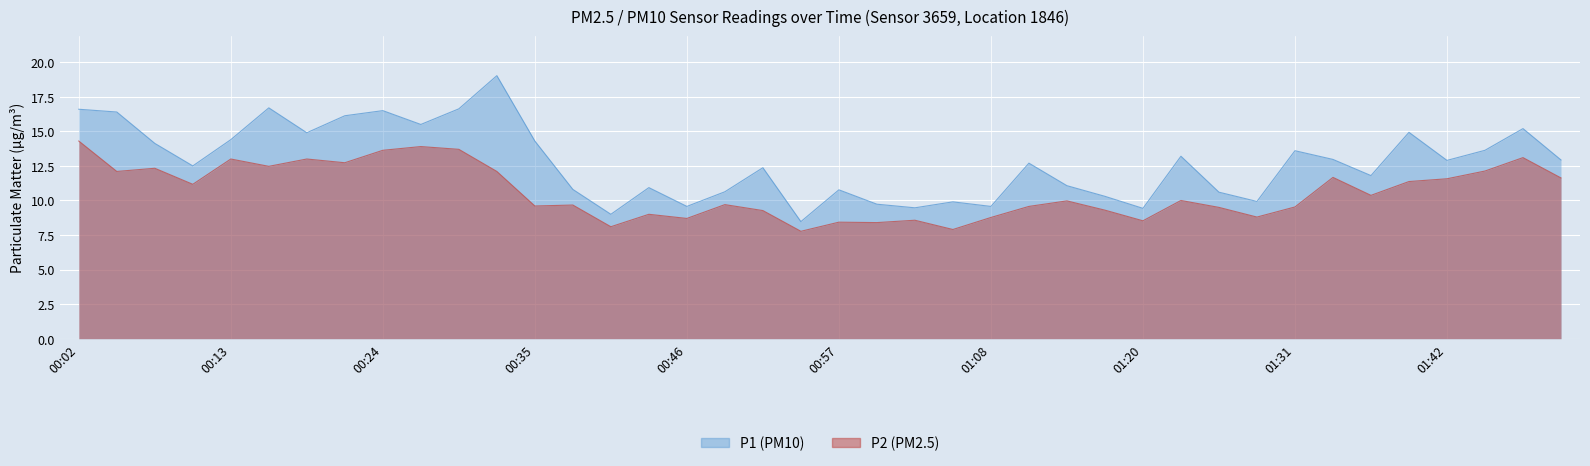

Which series has the widest spread of values?

P1